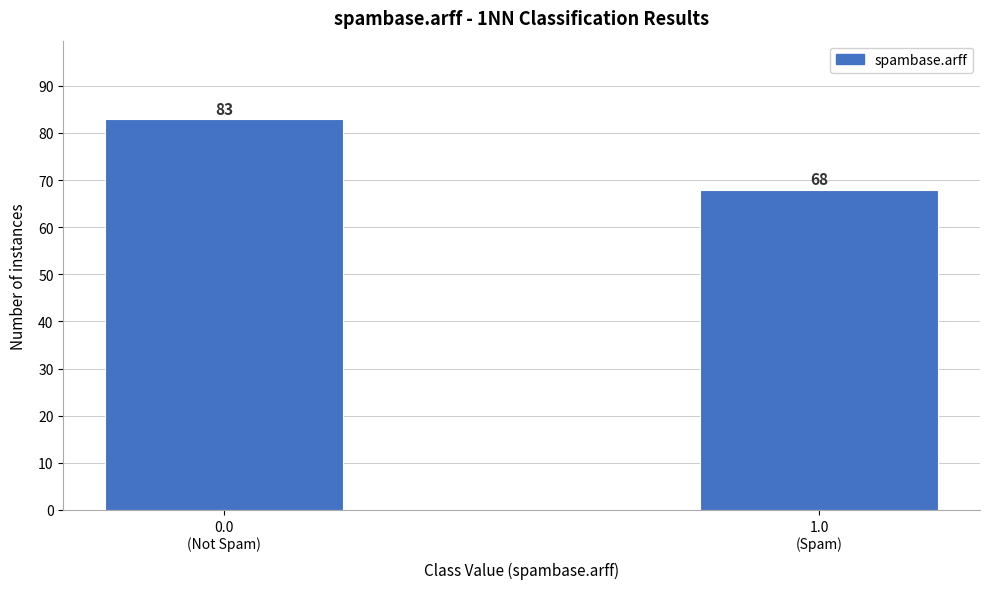

Reading left to right, what are all the values shown in this chart?

83	68